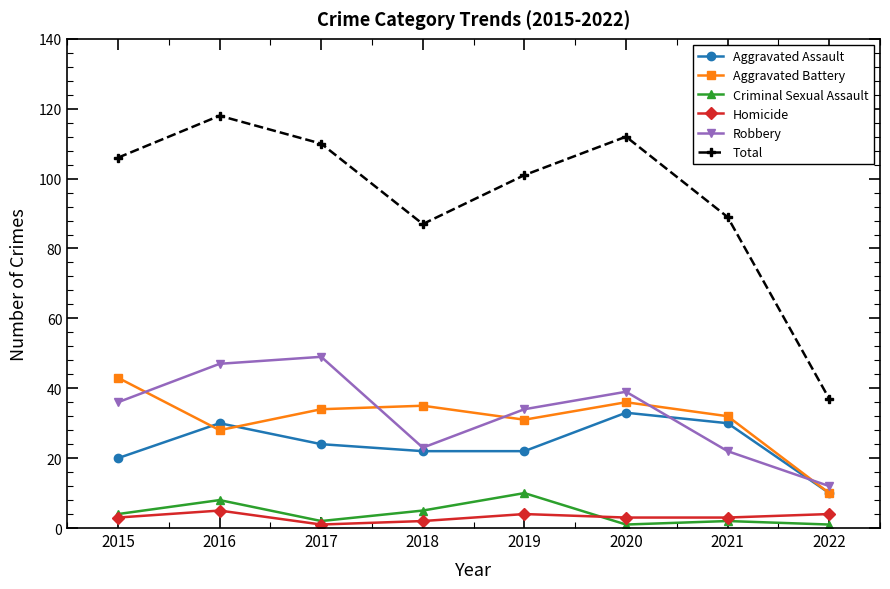

The value of Criminal Sexual Assault at 2019 is 17. True or false?

False